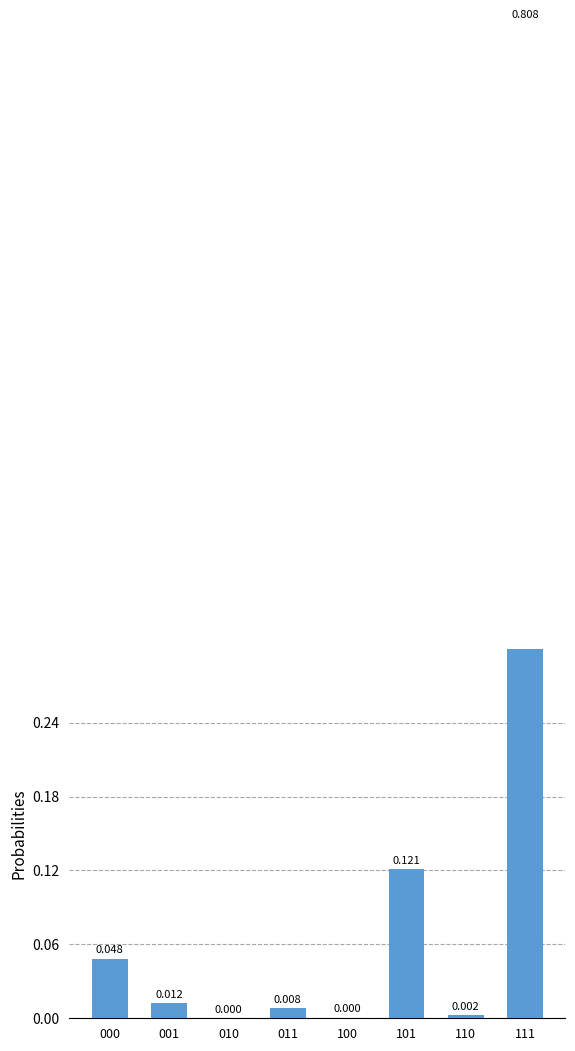

How many data points does each series have?

8